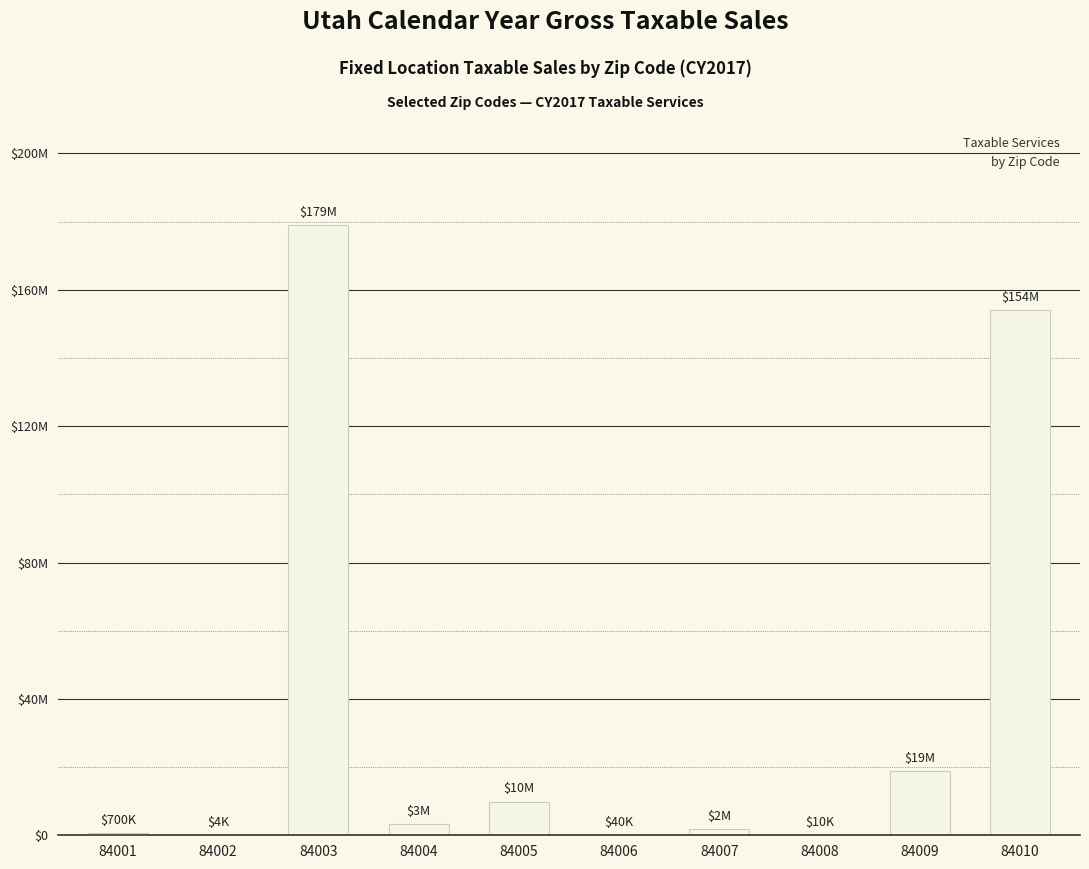

What is the sum of the values at 84005 and 84007?

11630834